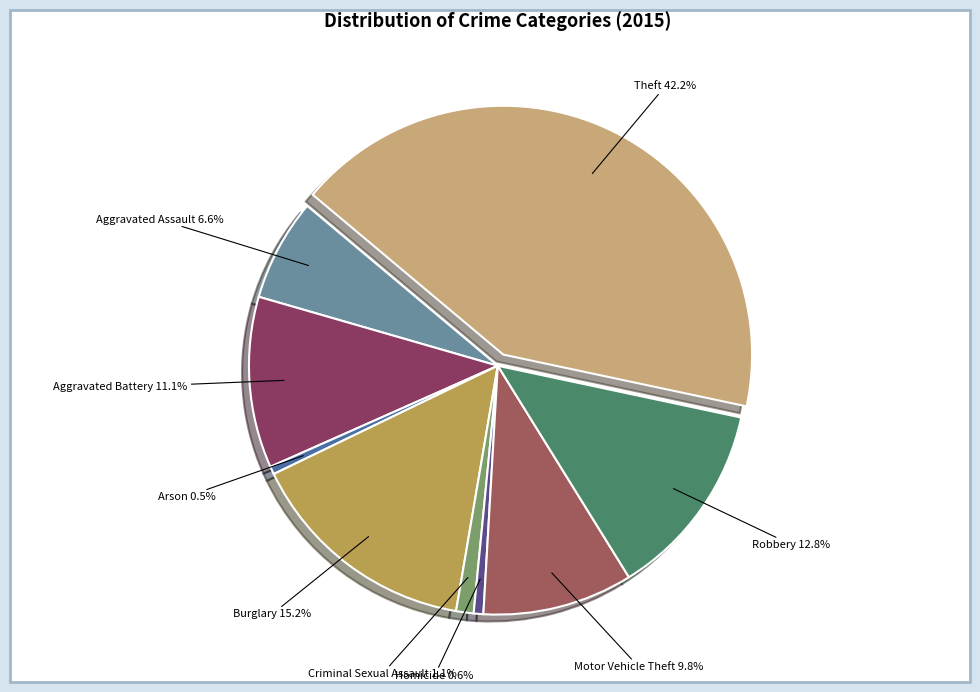

How many segments does this pie chart have?

9